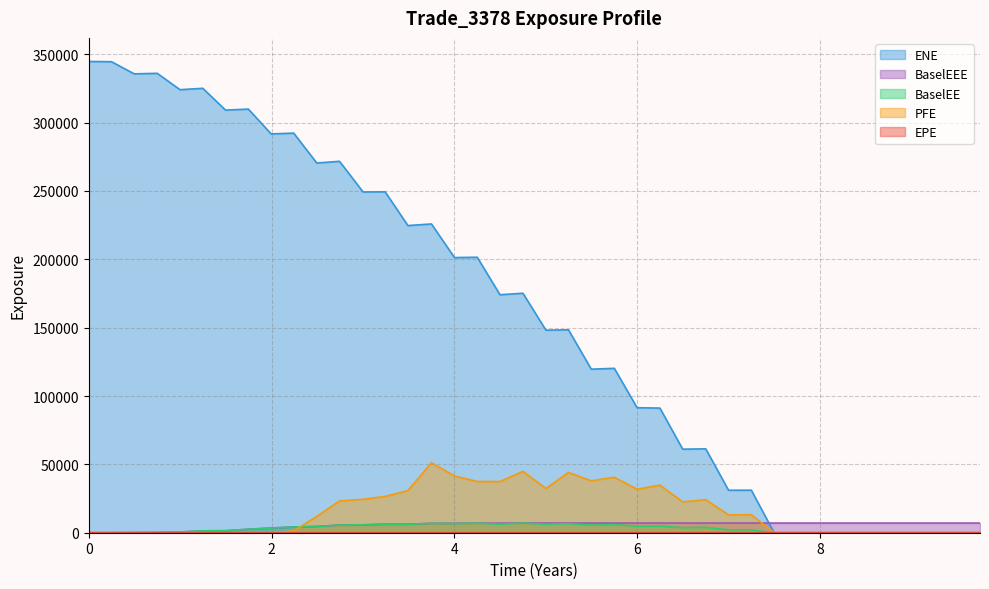

Reading left to right, extract all data points from this chart.

EPE: 0.0	0.2	0.5	0.7	1.0	1.2	1.5	1.7	2.0	2.2	2.5	2.7	3.0	3.2	3.5	3.7	4.0	4.2	4.5	4.7	5.0	5.2	5.5	5.7	6.0	6.2	6.5	6.7	7.0	7.2	7.5	7.7	8.0	8.2	8.5	8.7	9.0	9.2	9.5	9.7
ENE: 344753.0	344570.0	335677.0	336075.0	324114.0	325117.0	309164.0	309920.0	291735.0	292338.0	270485.0	271717.0	249280.0	249403.0	224701.0	225879.0	201285.0	201522.0	174109.0	175187.0	148175.0	148444.0	119653.0	120260.0	91451.7	91180.1	61134.3	61362.6	31082.1	31115.2	0.0	0.0	0.0	0.0	0.0	0.0	0.0	0.0	0.0	0.0
BaselEE: 0.0	0.0	94.1	203.7	527.8	1399.7	1455.7	2542.9	3426.3	4215.0	4549.0	5580.5	5780.3	6207.6	6181.0	6860.6	6696.6	6980.2	6205.6	7083.5	6174.6	6652.8	5623.7	5903.9	4739.1	4873.0	3720.3	3910.9	2080.5	2095.4	0.0	0.0	0.0	0.0	0.0	0.0	0.0	0.0	0.0	0.0
PFE: 0.0	0.0	0.0	0.0	0.0	0.0	0.0	0.0	0.0	1257.0	11940.5	23313.6	24422.8	26573.7	30816.6	51161.5	41503.7	37472.6	37458.4	44870.4	32331.8	44119.8	37992.8	40573.8	31848.8	34806.8	22558.9	24194.0	13081.0	13148.3	0.0	0.0	0.0	0.0	0.0	0.0	0.0	0.0	0.0	0.0
BaselEEE: 0.0	0.0	94.1	203.7	527.8	1399.7	1455.7	2542.9	3426.3	4215.0	4549.0	5580.5	5780.3	6207.6	6207.6	6860.6	6860.6	6980.2	6980.2	7083.5	7083.5	7083.5	7083.5	7083.5	7083.5	7083.5	7083.5	7083.5	7083.5	7083.5	7083.5	7083.5	7083.5	7083.5	7083.5	7083.5	7083.5	7083.5	7083.5	7083.5